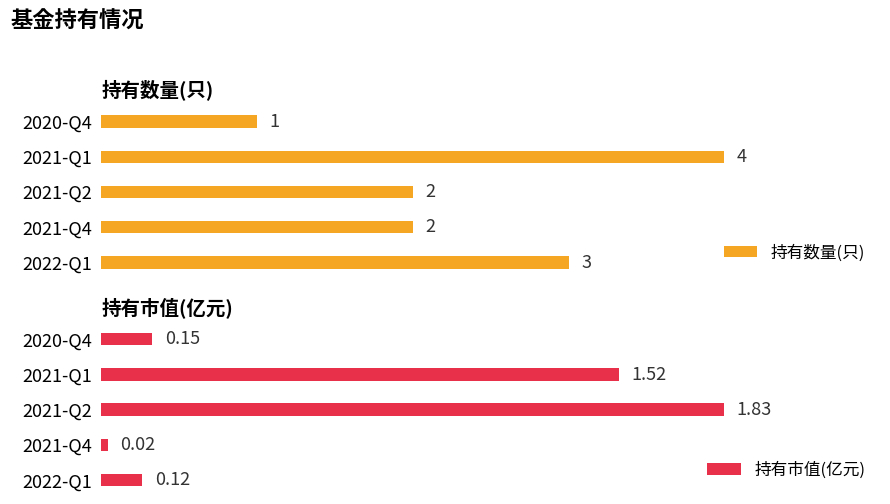

Which category has the highest value in the 持有市值(亿元) series?

2021-Q2